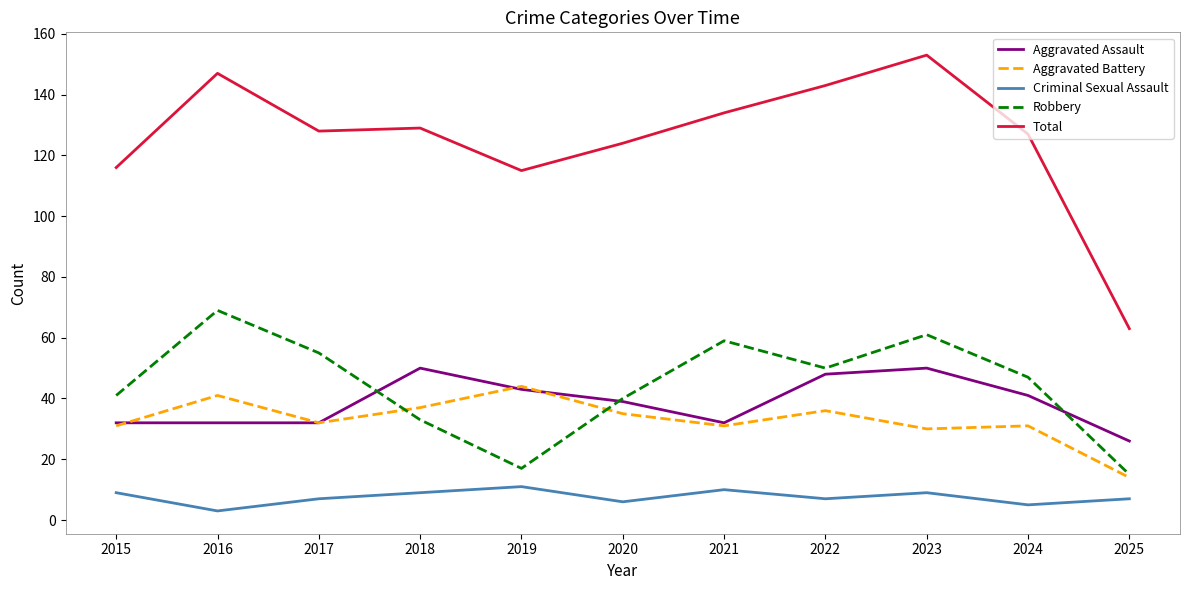

How many distinct data groups are displayed?

5